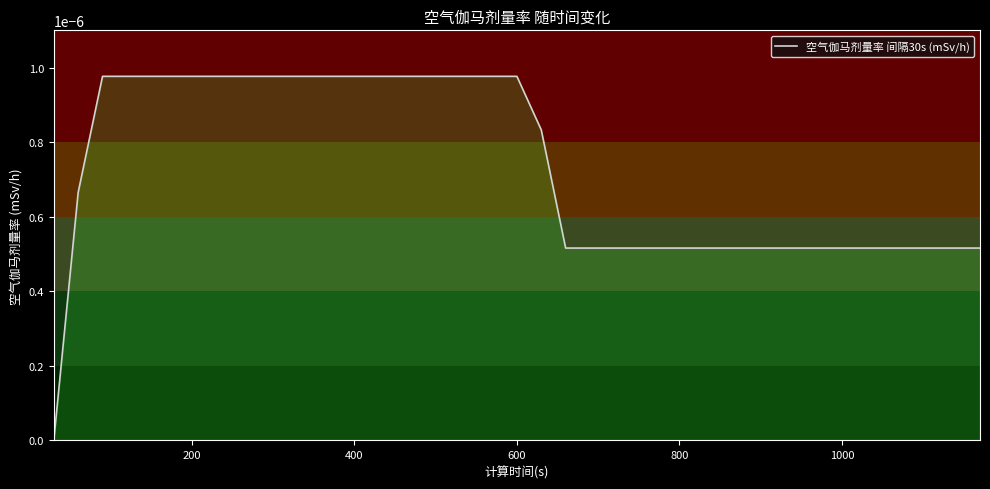

How many lines are shown in the chart?

1